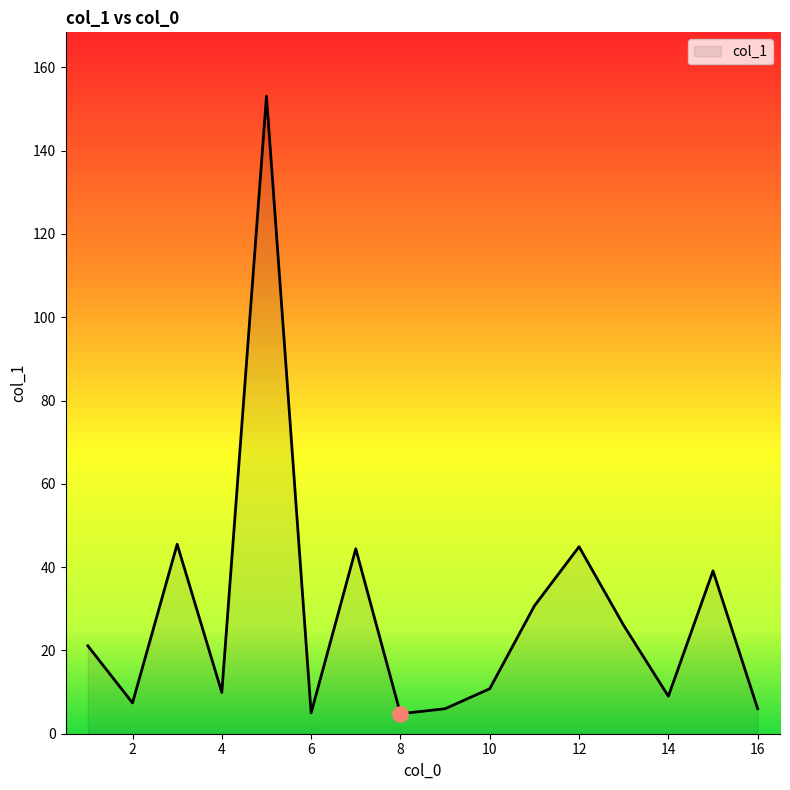

What is the maximum value shown in the chart?

153.1